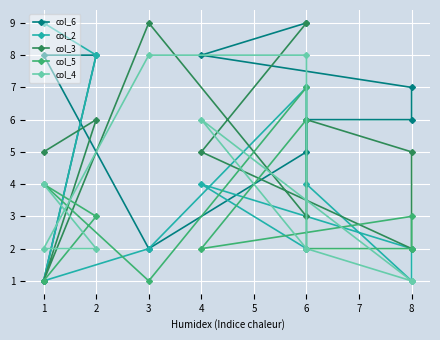

The col_4 series shows 7 at 1. True or false?

False